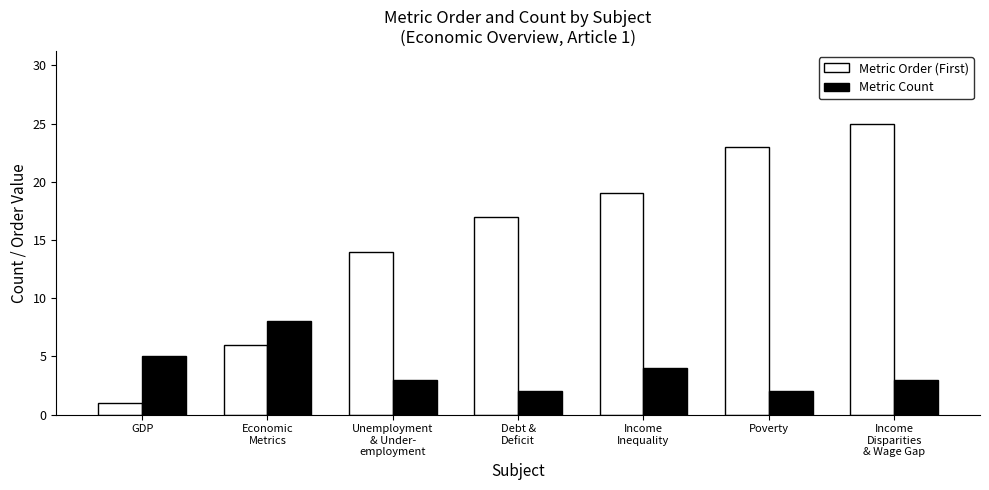

How many bars are there in each group?

2